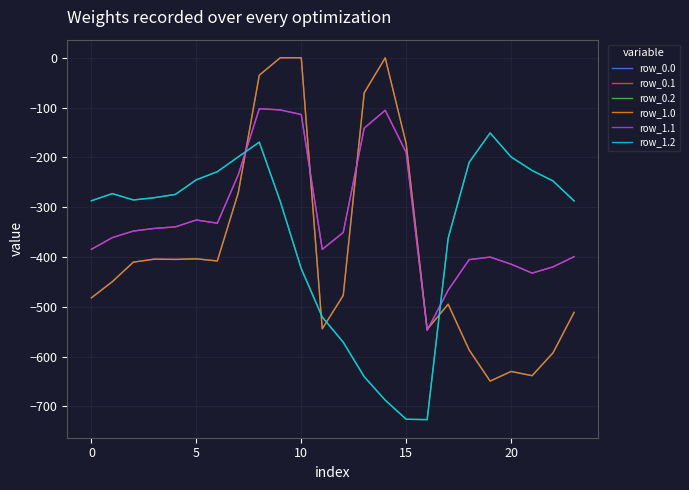

Does the chart display data point markers on the line(s)?

No